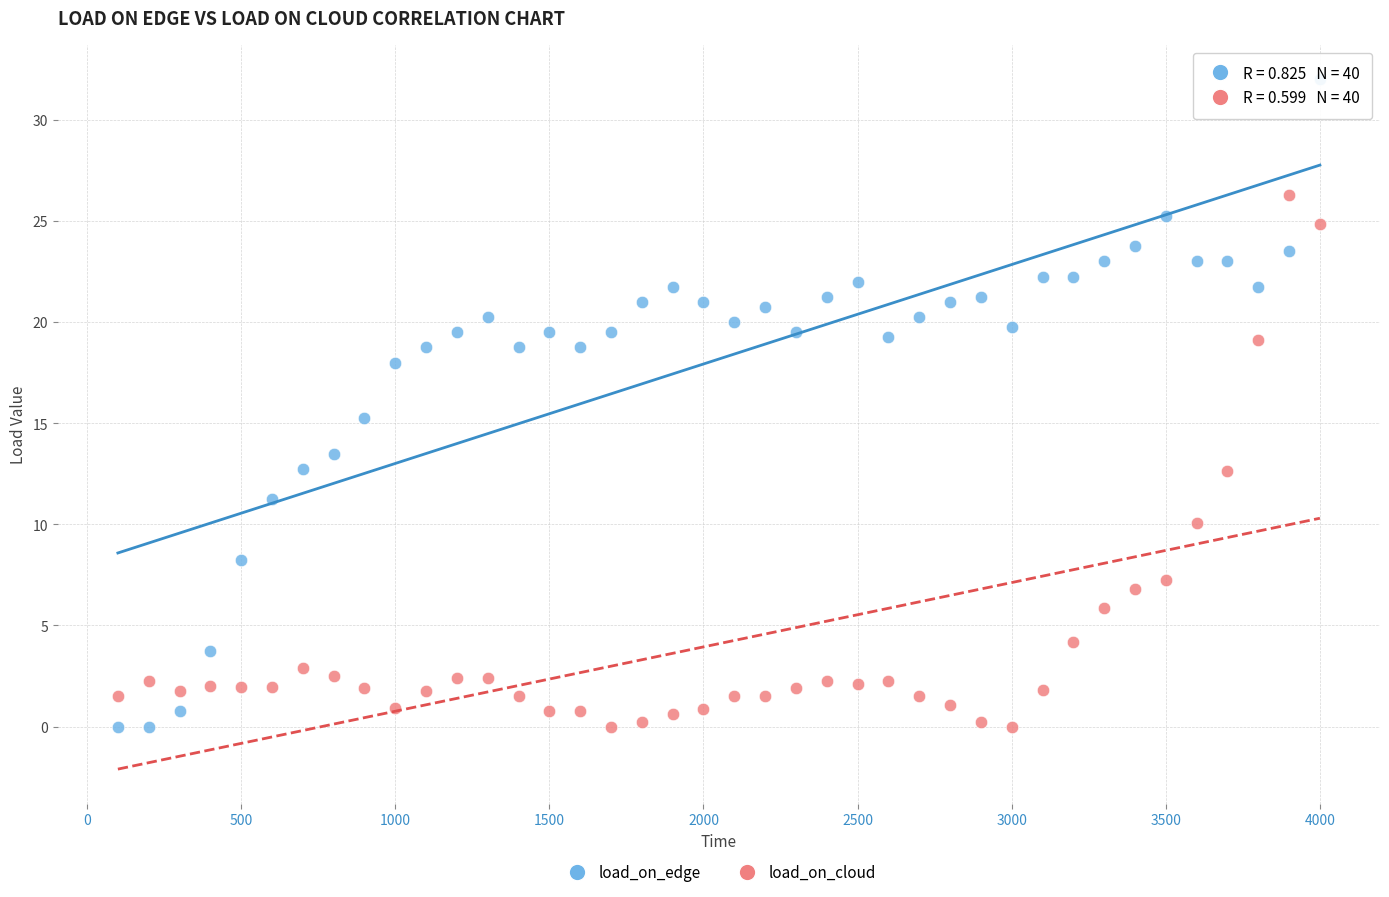

Which series contains the highest Y value?

load_on_edge